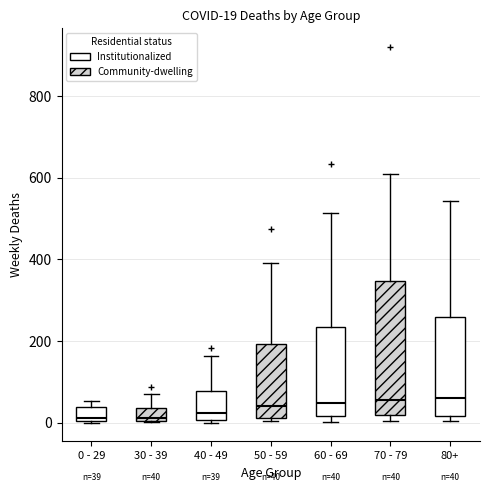

Comparing the boxes themselves (not the whiskers), which one is the tallest?

70 - 79